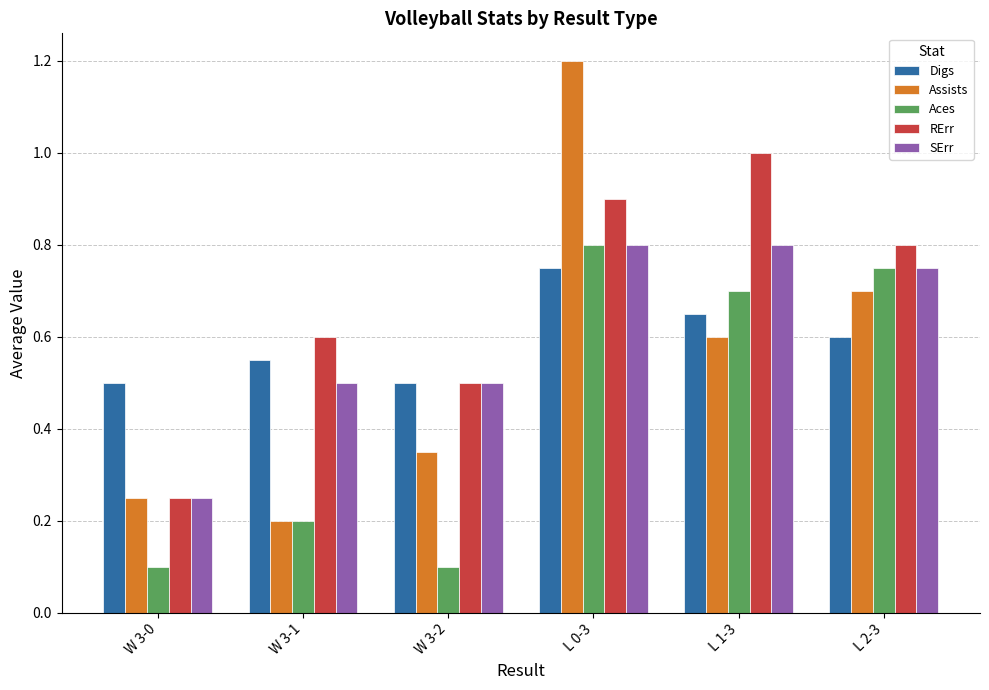

At which label is RErr closest to 0?

W 3-0